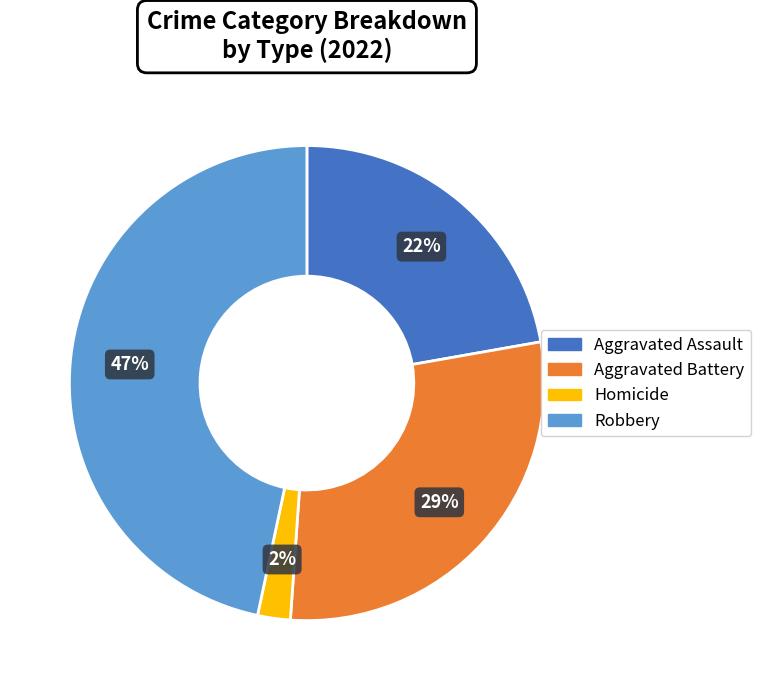

Is there any slice that represents more than half of the pie?

No